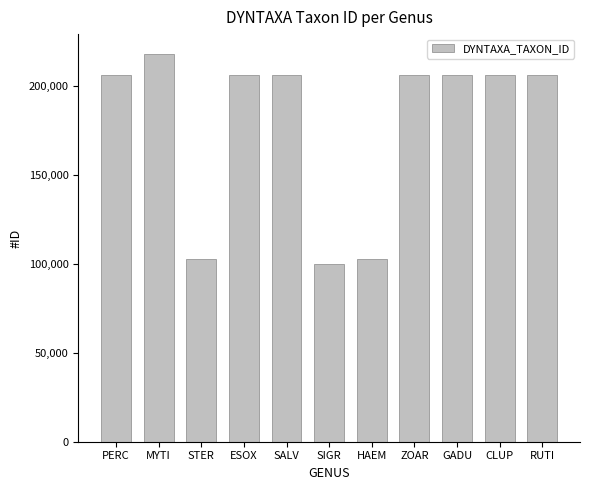

How many data points are less than 206139?

5